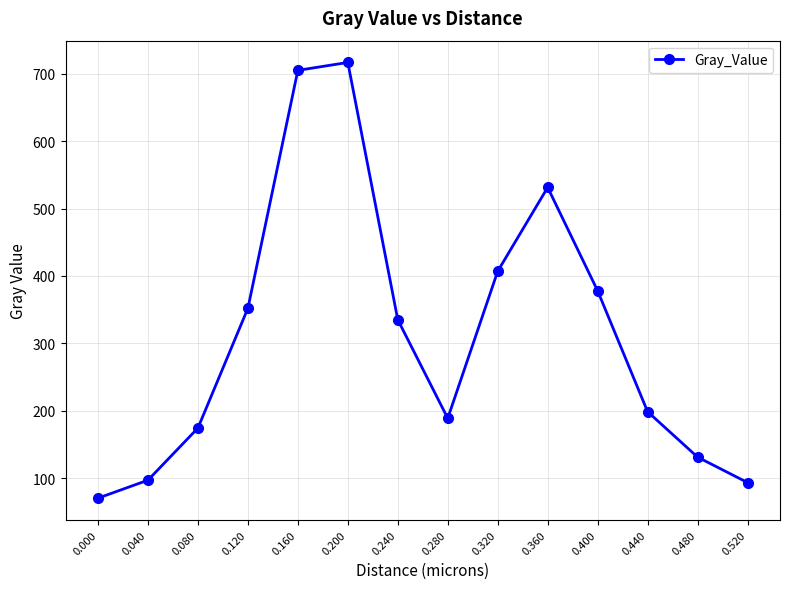

Reading left to right, what are all the values shown in this chart?

0.000=70.3	0.040=97.0	0.080=174.4	0.120=352.1	0.160=705.1	0.200=716.9	0.240=335.1	0.280=188.8	0.320=407.0	0.360=531.4	0.400=378.0	0.440=198.6	0.480=131.2	0.520=93.5